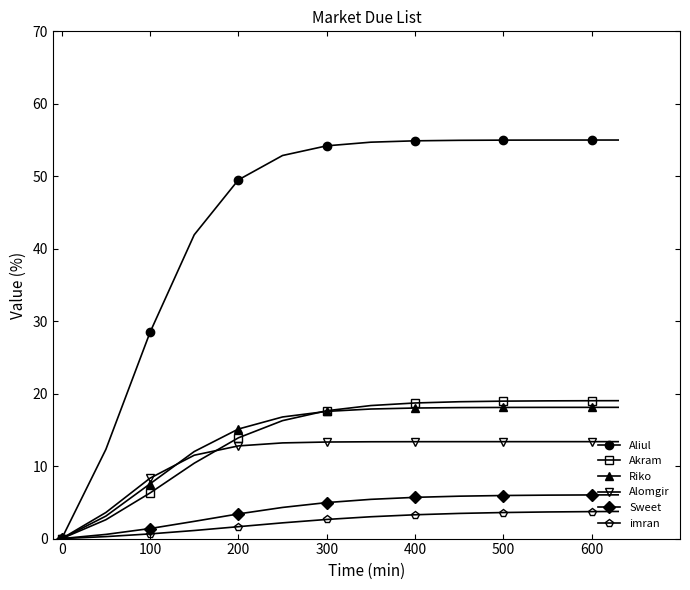

Which series has the largest range (max minus min)?

Aliul